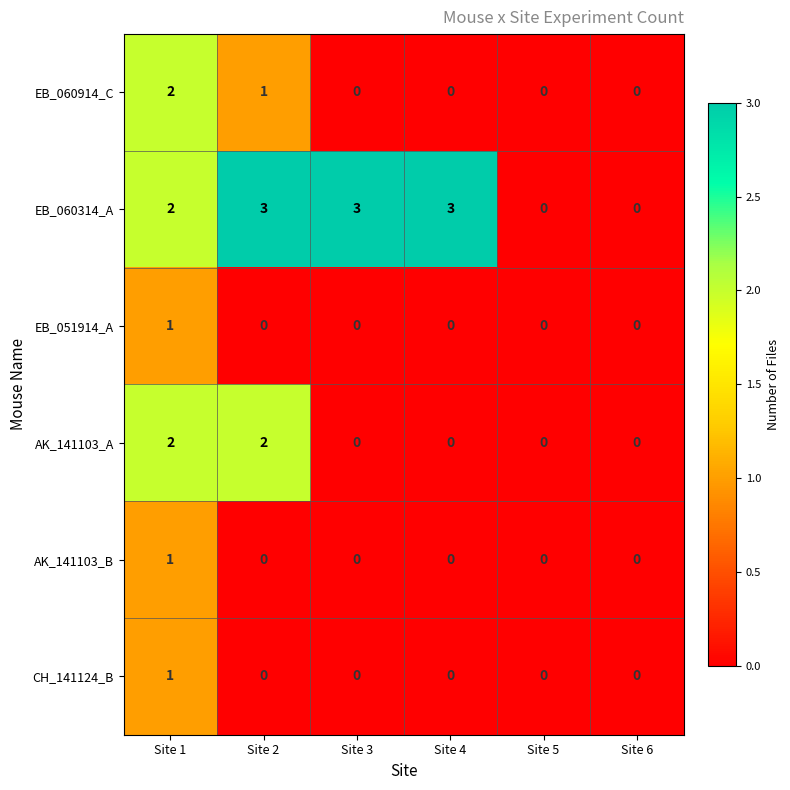

How many CH_141124_B values are between 0 and 1?

6